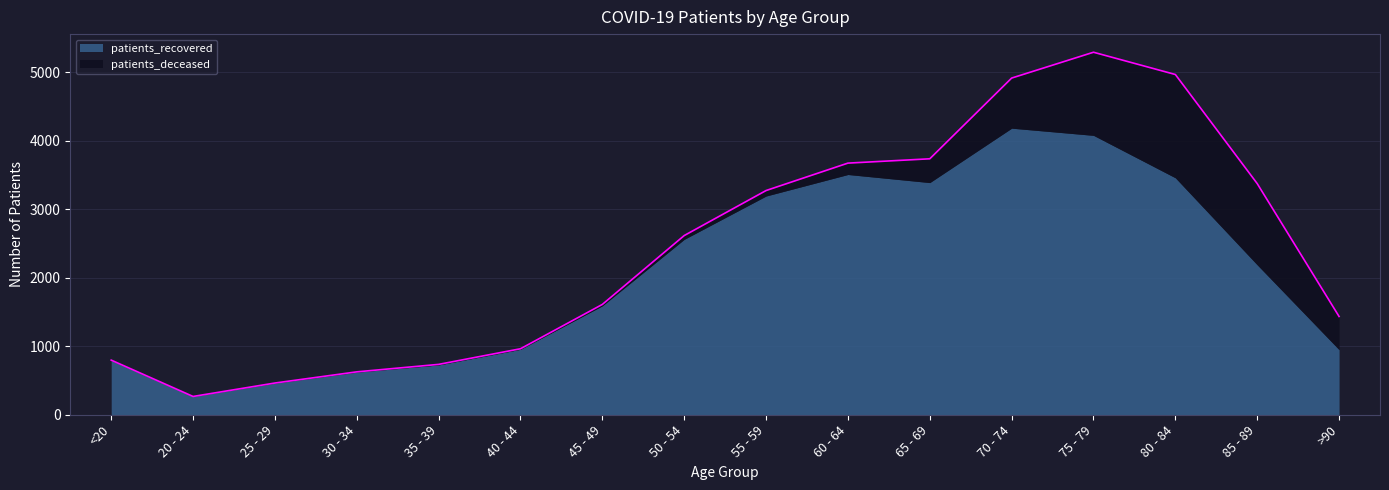

Where is the first local maximum for patients_recovered?

60 - 64